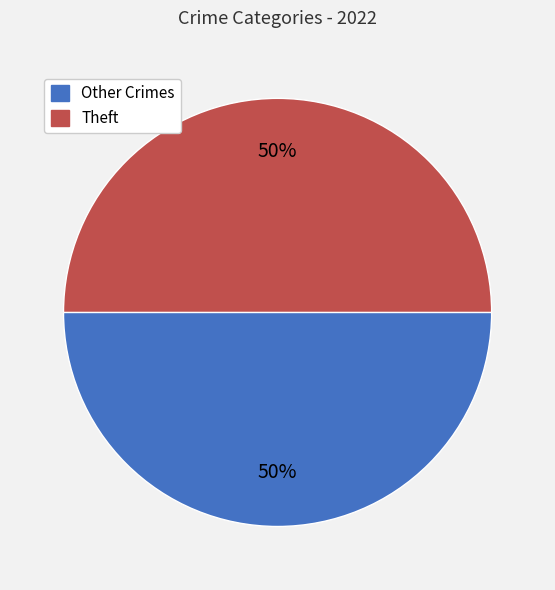

To the nearest percent, what is the average slice percentage?

50%